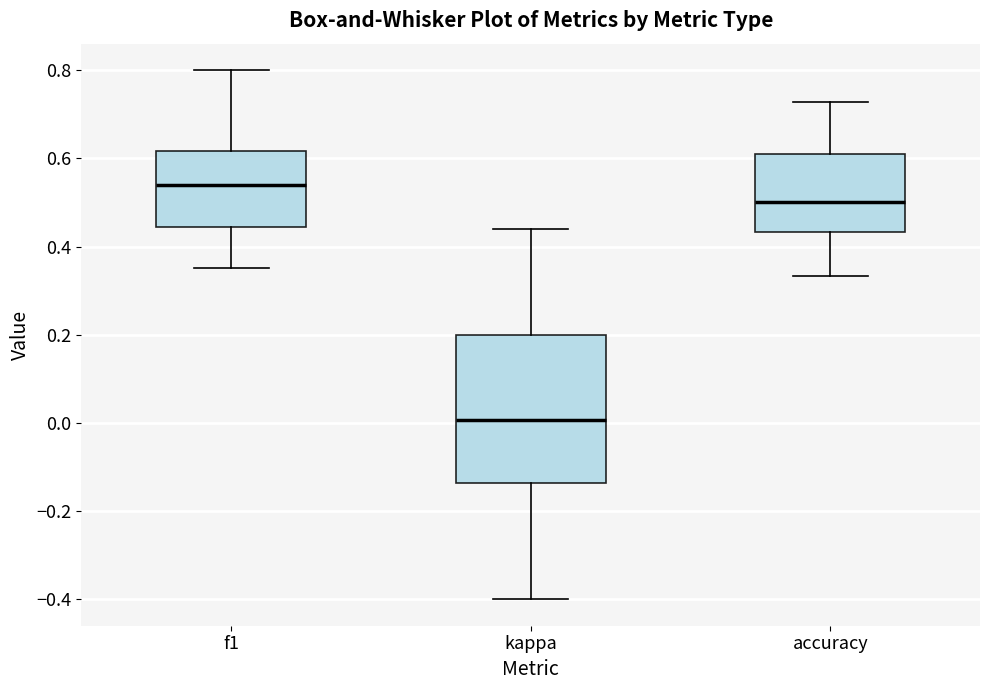

Reading left to right, transcribe this box plot: for each box, give where its median line is, the range the box spans, and where its two whiskers end, as read against the y-axis. The values are not printed on the chart, so give them approximately, as read against the axis.

f1: median 0.54, box 0.44 to 0.62, whiskers 0.36 to 0.80
kappa: median 0.00, box -0.14 to 0.20, whiskers -0.40 to 0.44
accuracy: median 0.50, box 0.44 to 0.60, whiskers 0.34 to 0.72